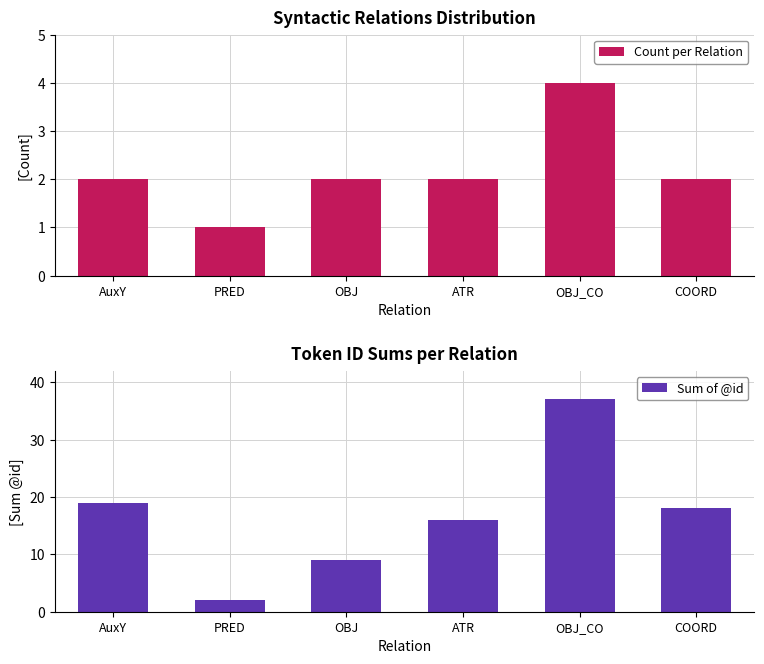

Where is Sum of @id nearest to the value 19?

AuxY